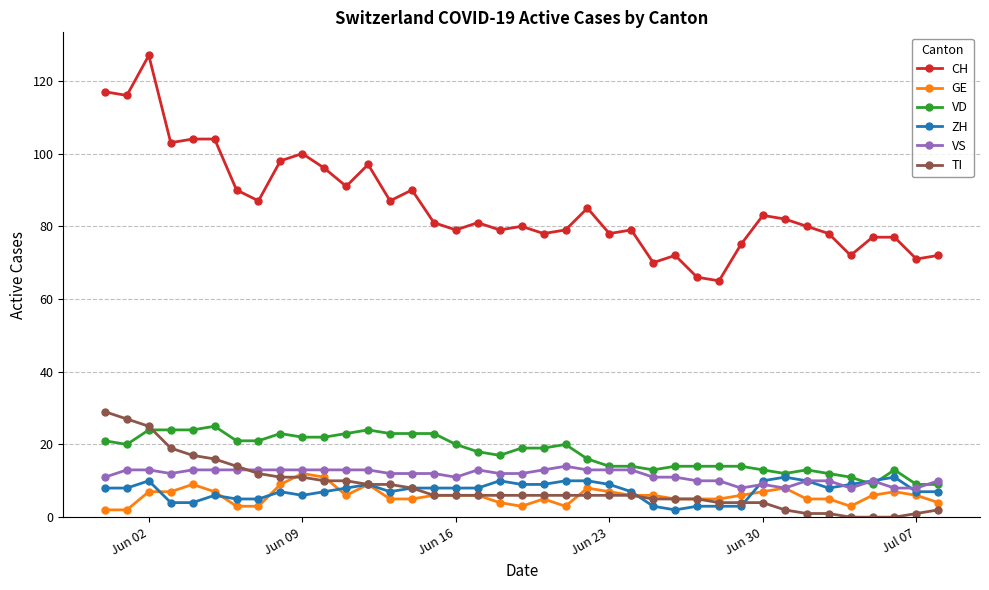

Which series has the widest spread of values?

CH